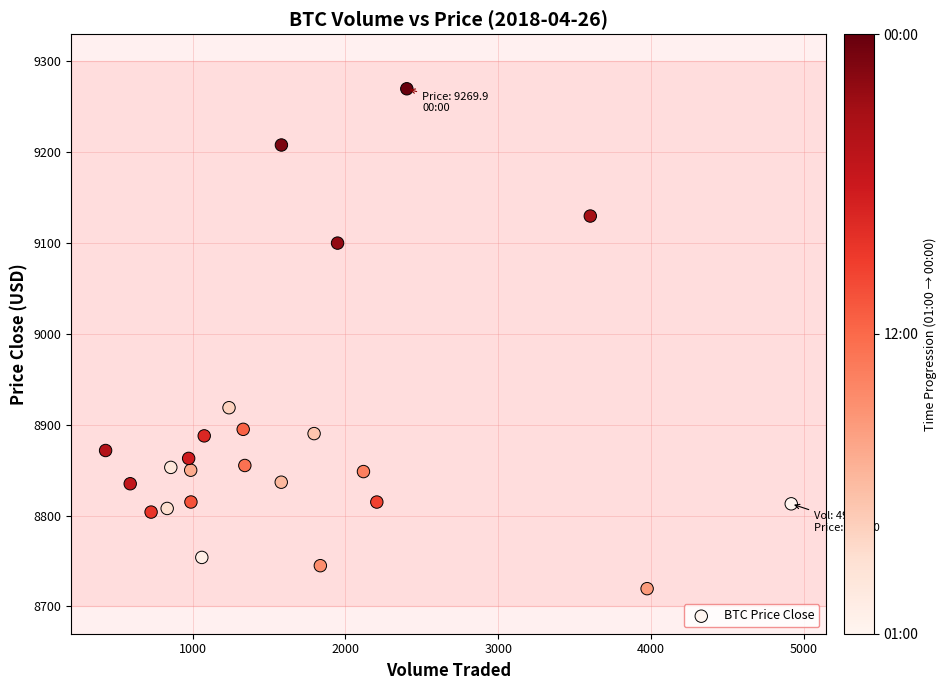

What Y value in the scatter plot is closest to 8994?

8918.8